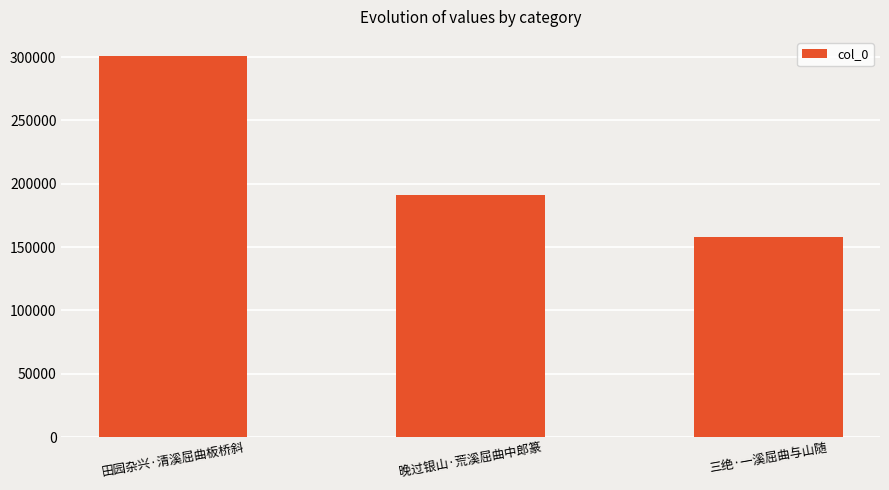

The chart shows a value of 194652 at 田园杂兴·清溪屈曲板桥斜. True or false?

False